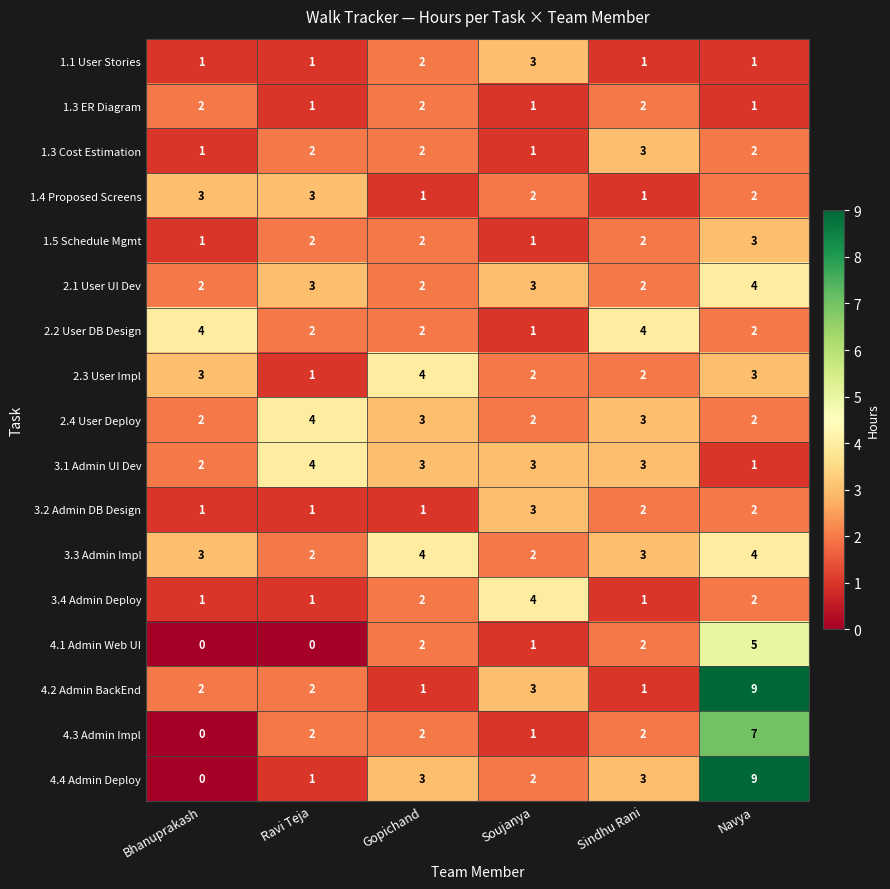

True or false: 2.2 User DB Design has a value of 2 at Ravi Teja.

True